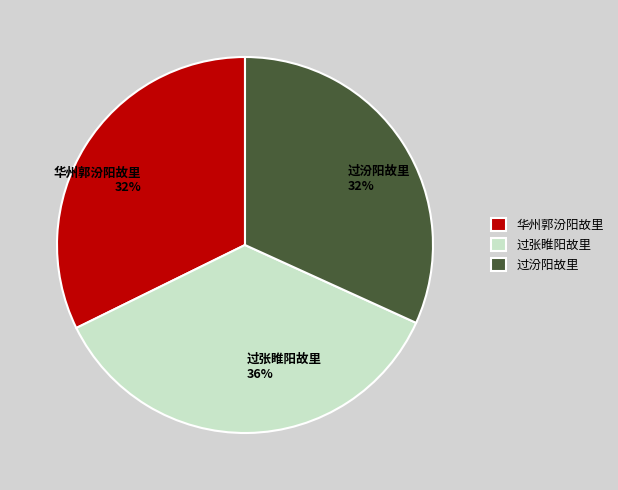

Is it true that 过汾阳故里 is 44% of the pie?

False